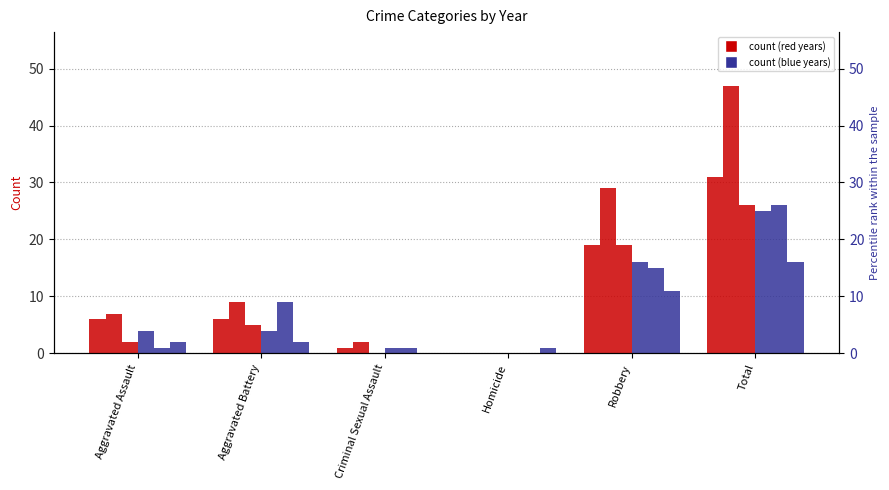

Between Criminal Sexual Assault and Homicide, which is larger?

Criminal Sexual Assault